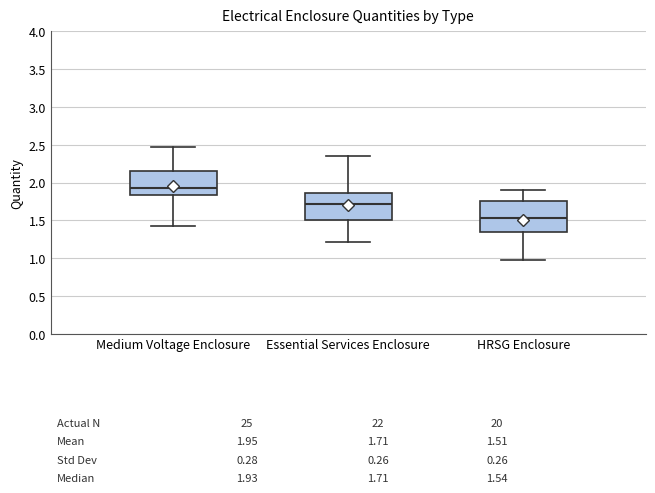

Which box is the tallest, from its lower edge to its upper edge?

HRSG Enclosure